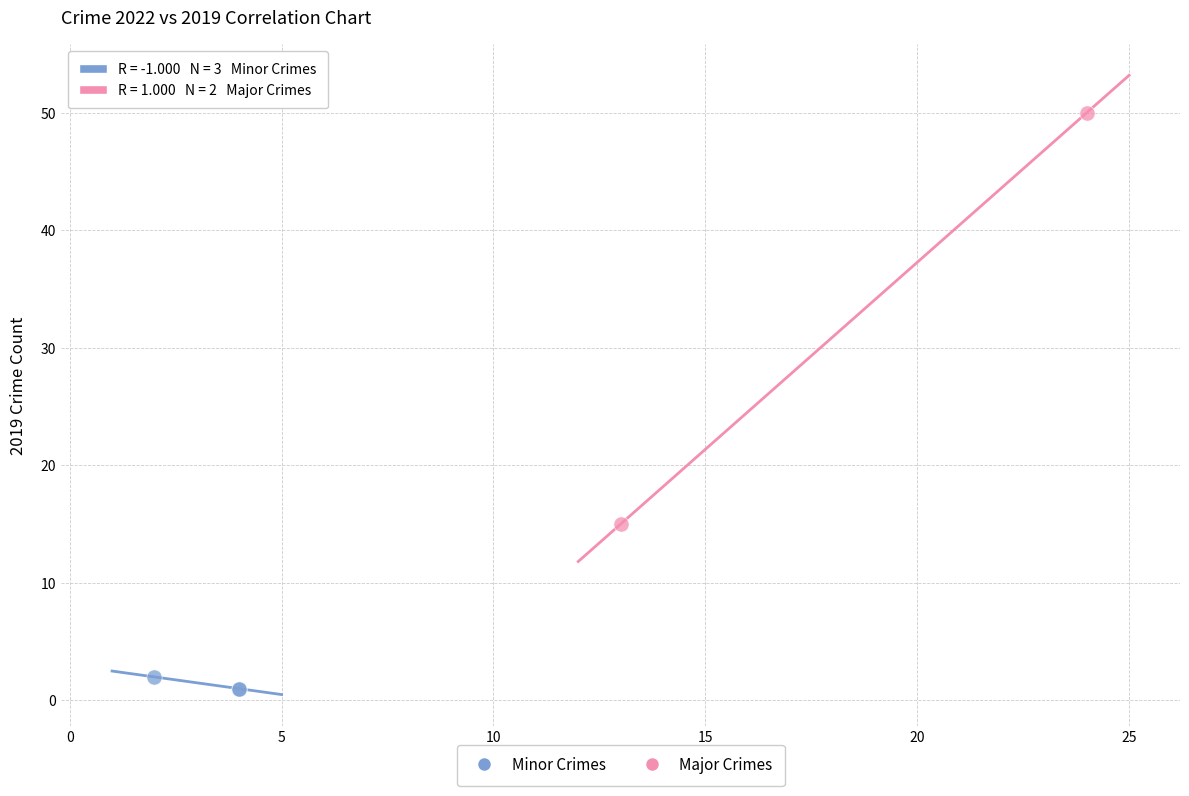

Which series reaches the minimum Y coordinate?

Minor Crimes